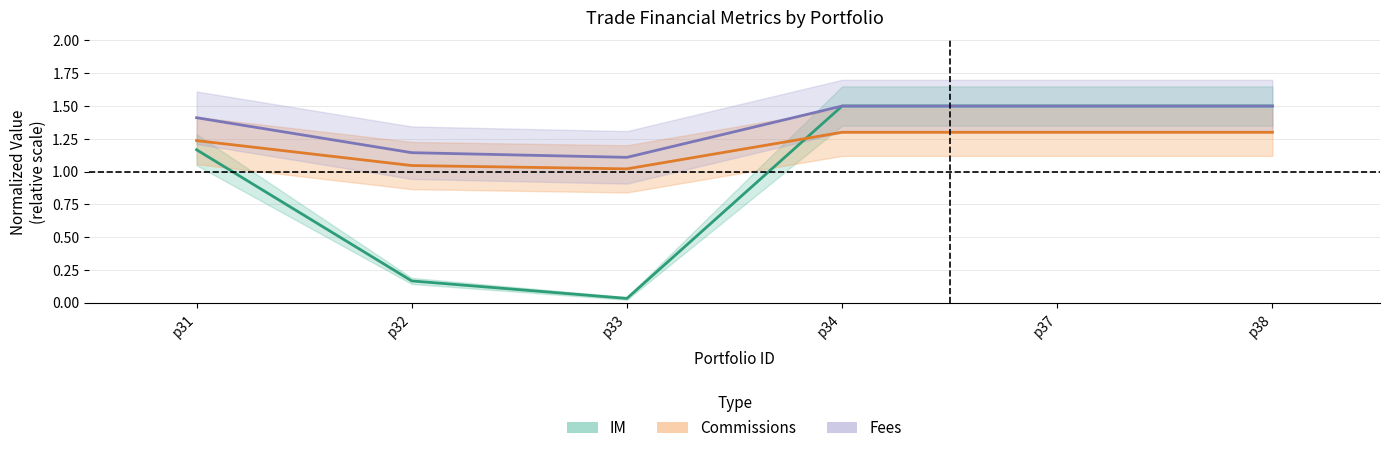

True or false: Fees and Commissions cross at least once.

False